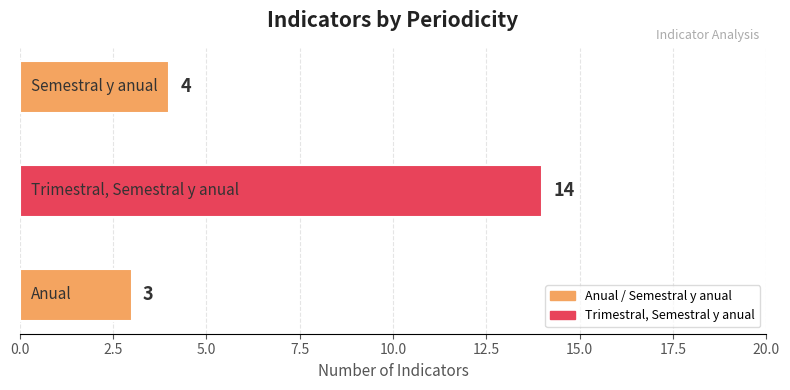

What is the maximum value shown in the chart?

14